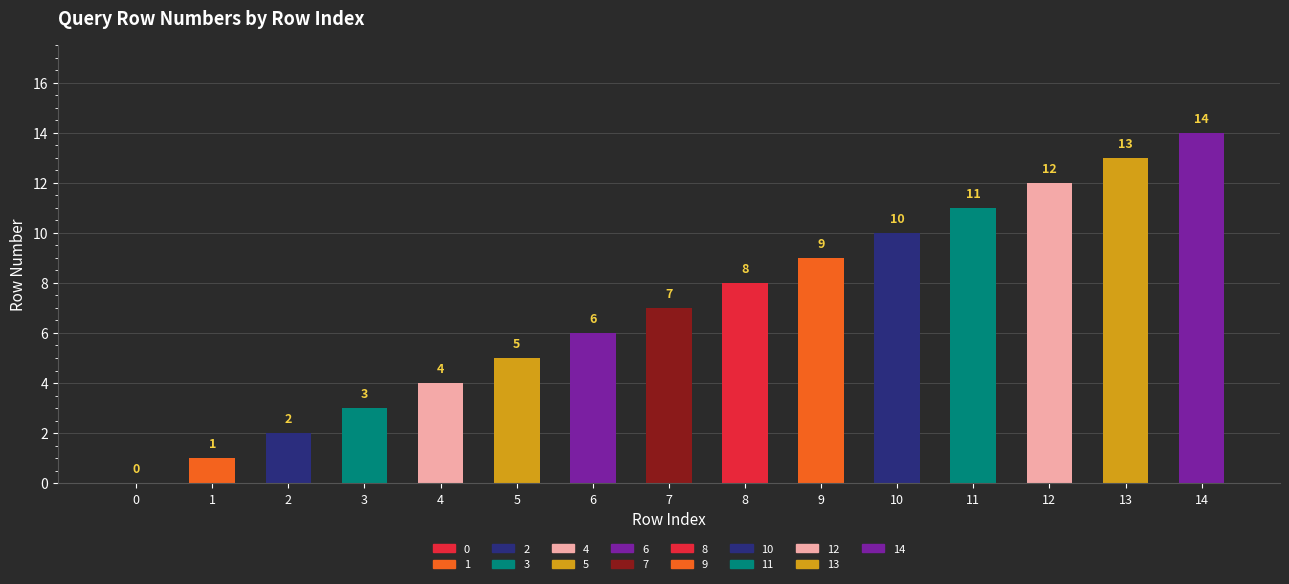

At which label does the data first exceed 7?

8